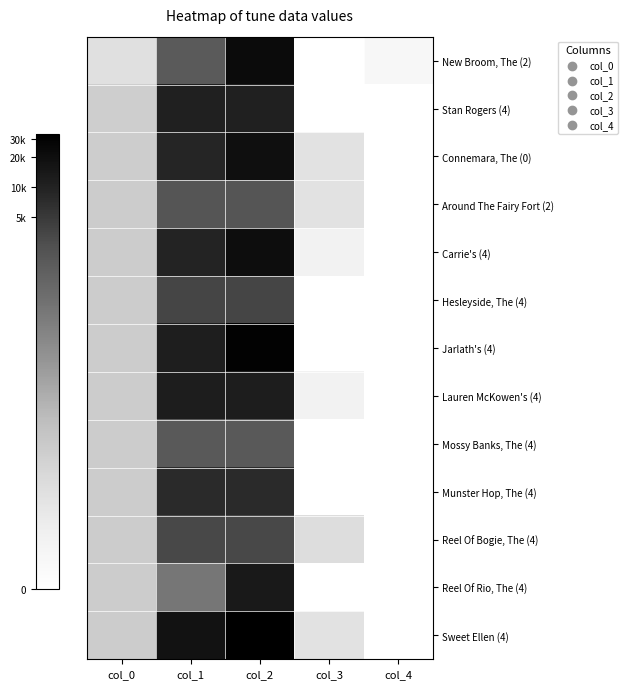

At how many categories does at least one series exceed 9?

2